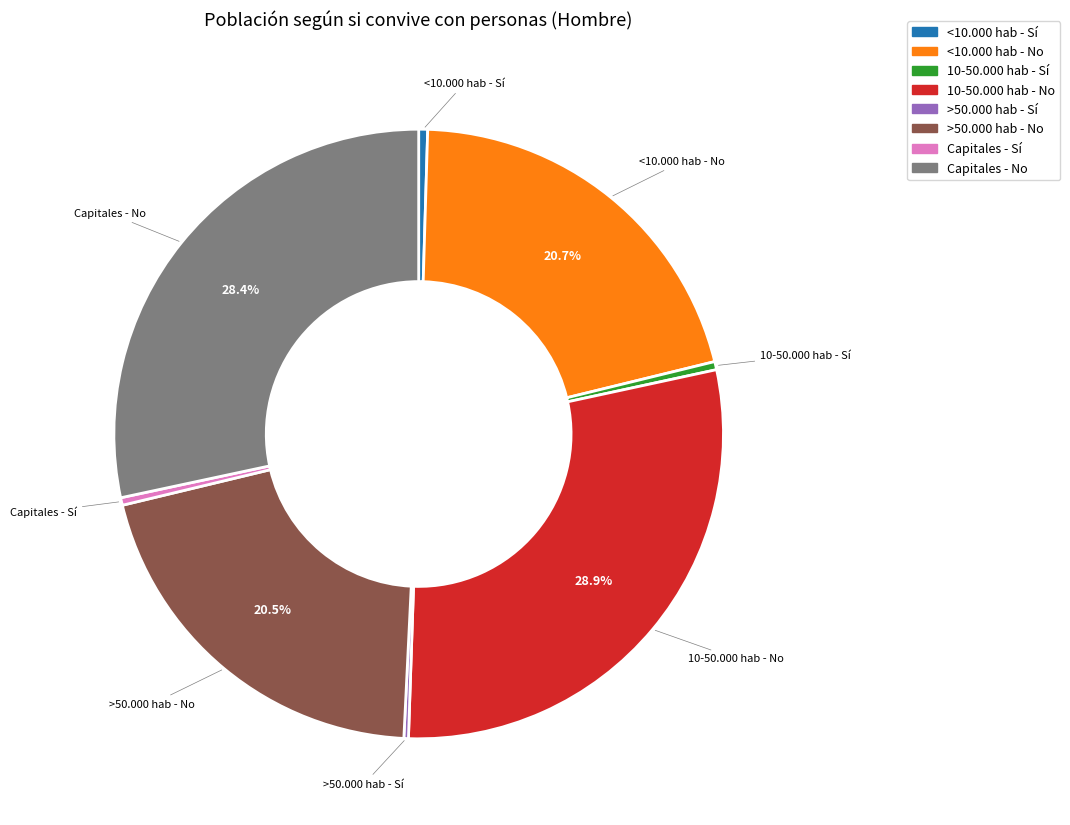

How much of the chart is everything except <10.000 hab - No?

79.3%